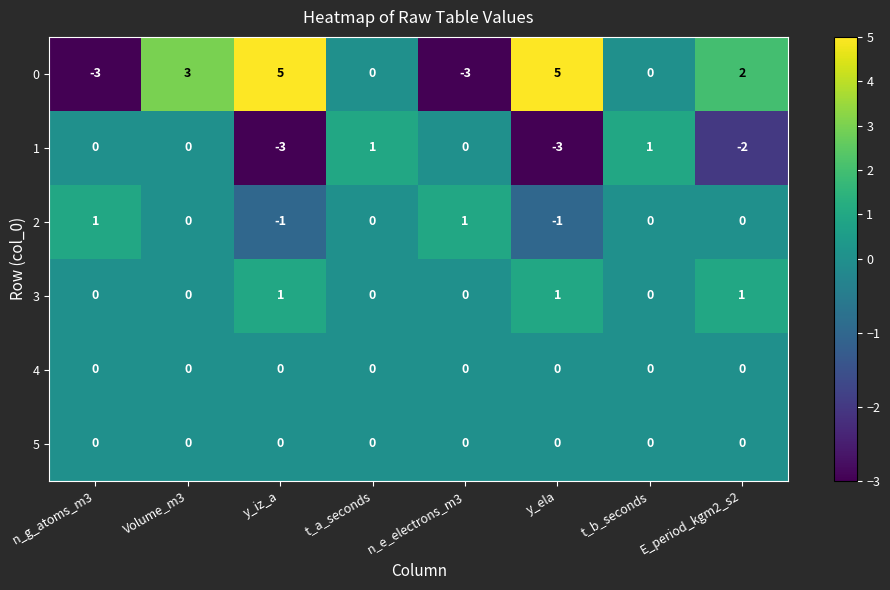

What is the greatest value displayed?

5